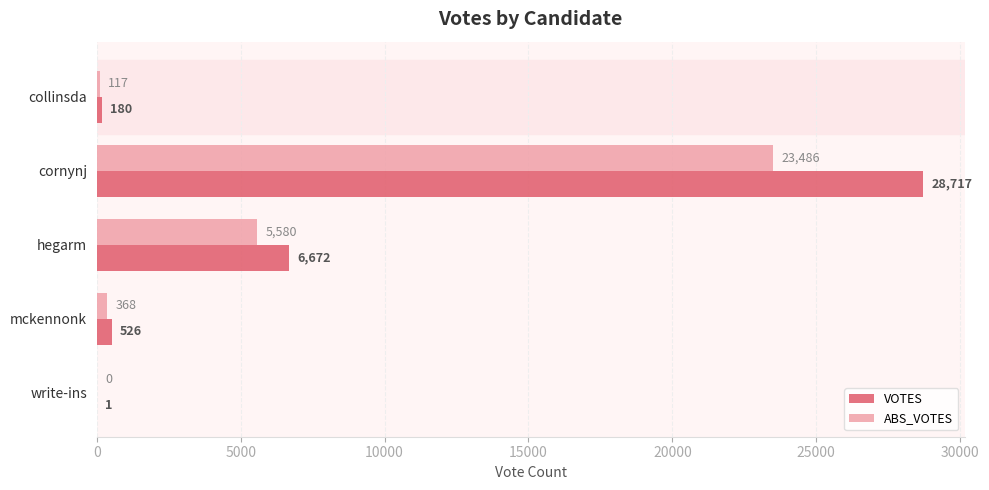

Is it true that ABS_VOTES equals 5580 at hegarm?

True